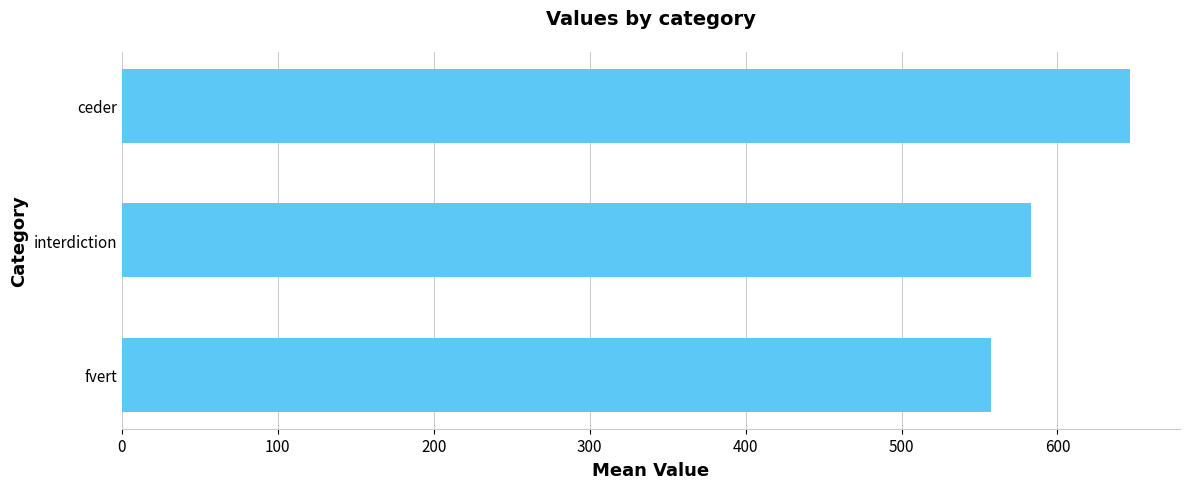

List the labels in order of value, largest first.

ceder, interdiction, fvert